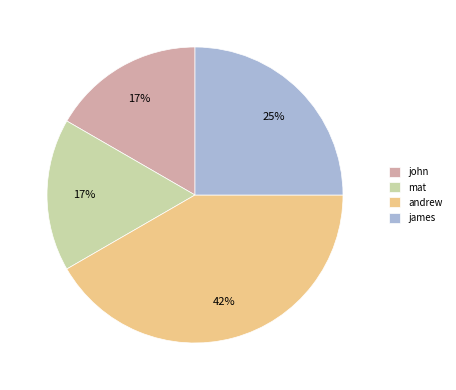

To the nearest percent, what is the difference between the largest and smallest slice percentages?

25%